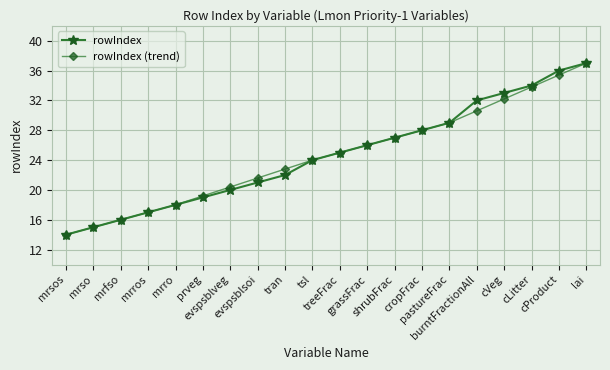

What are all the series names shown in the legend?

rowIndex, rowIndex (trend)